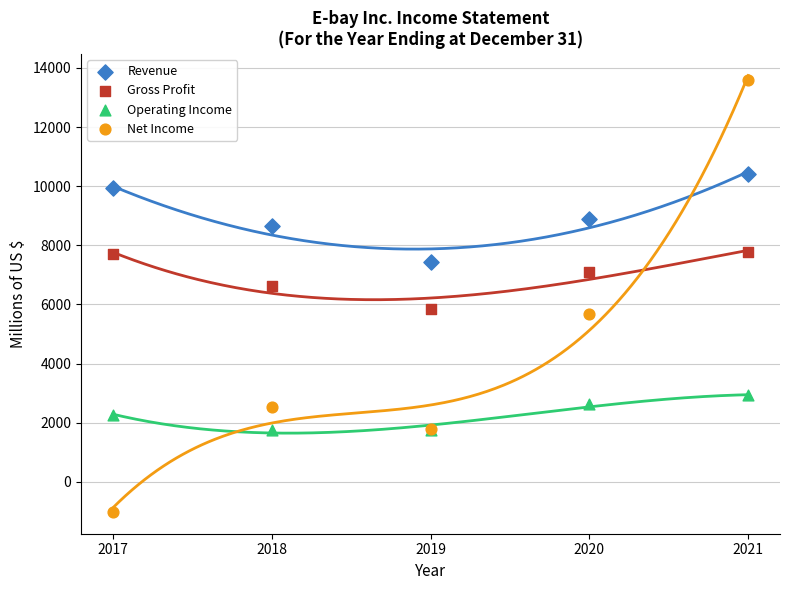

Which series reaches the minimum Y coordinate?

Net Income